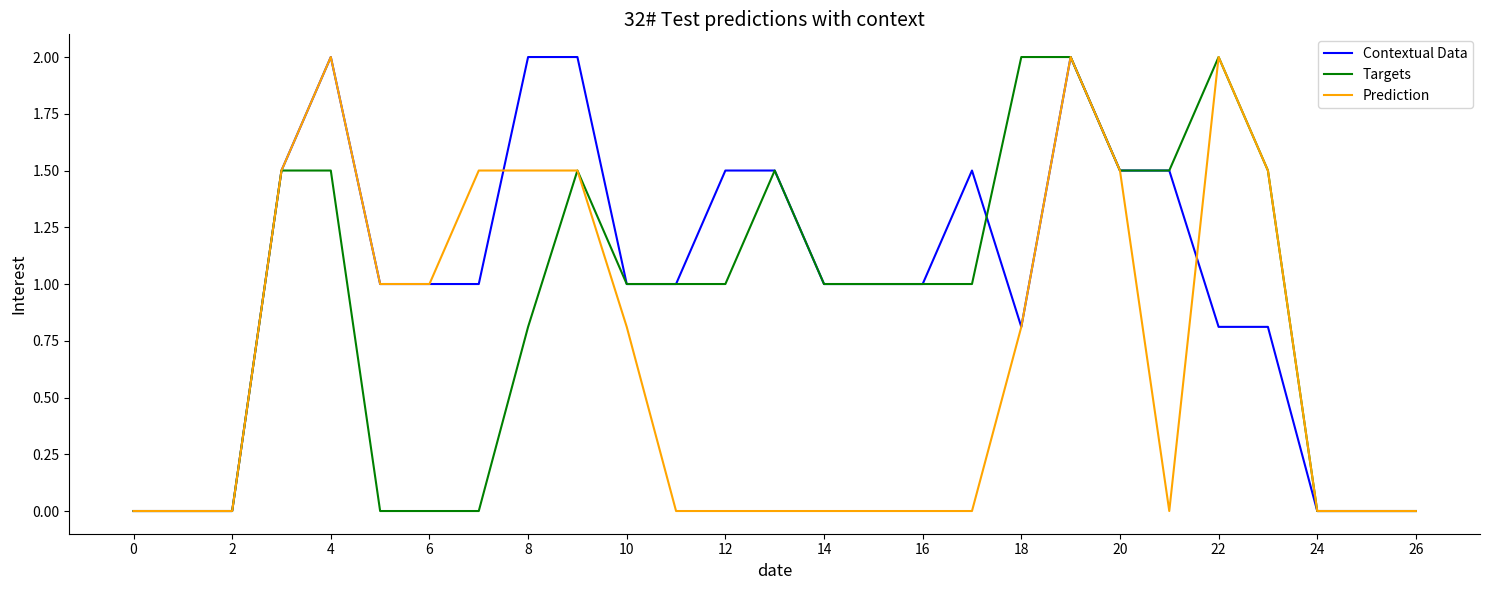

Which series has the largest total across all categories?

Contextual Data